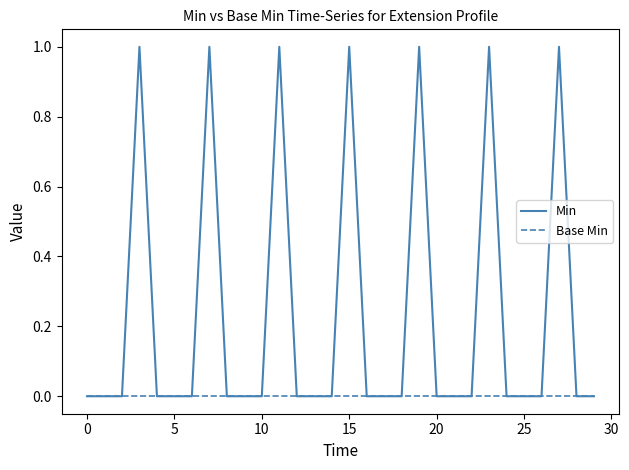

Does the chart have visible grid lines?

No